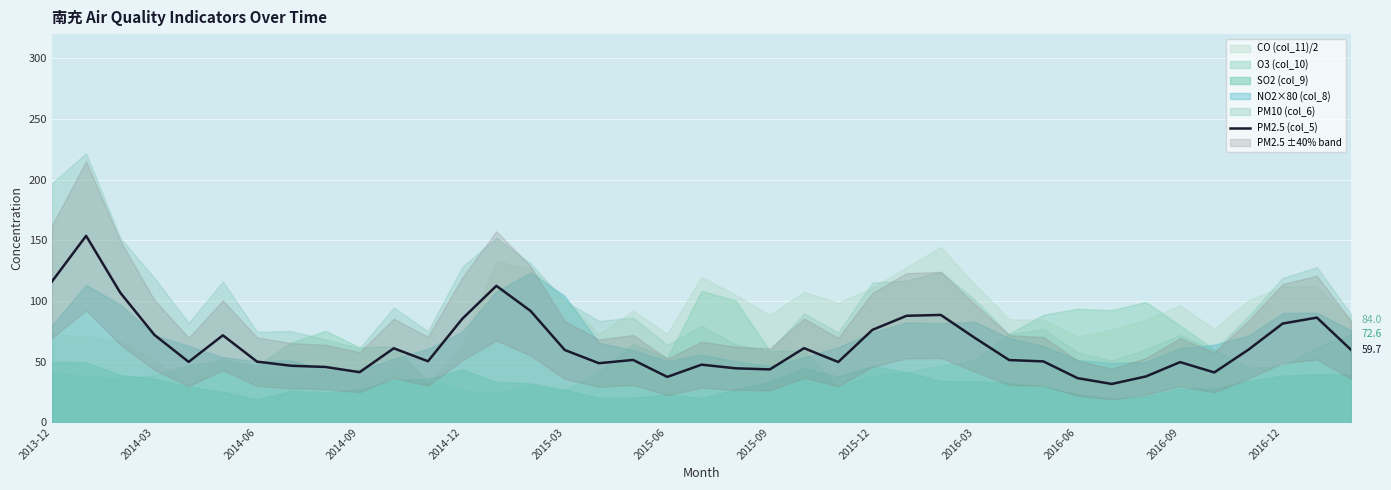

Is it true that PM2.5 (col_5) equals 116.0 at 2013-12?

True